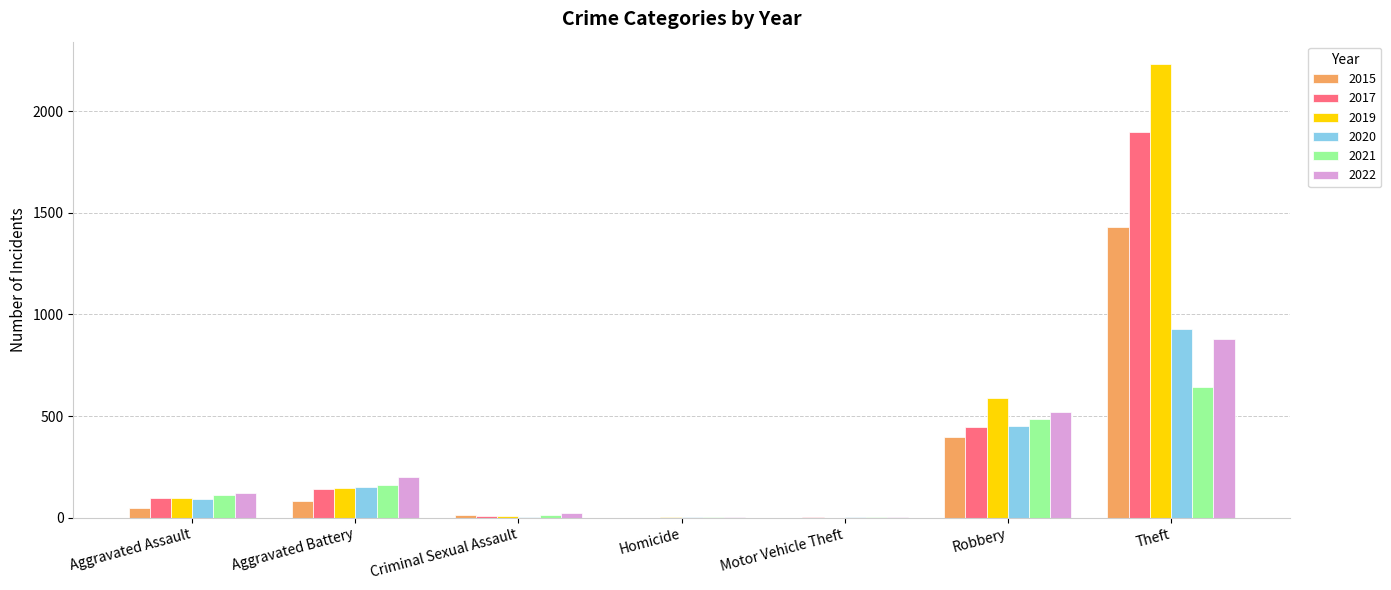

What is the sum of all 2021 values?

1418